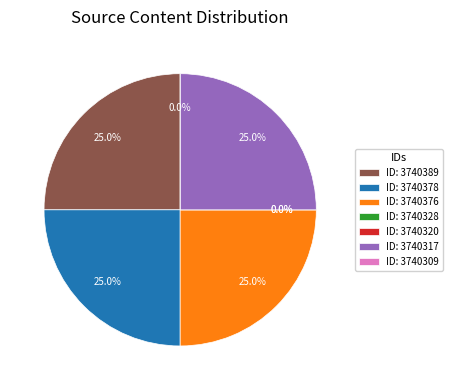

True or false: 3740389 accounts for 25% of the total.

True